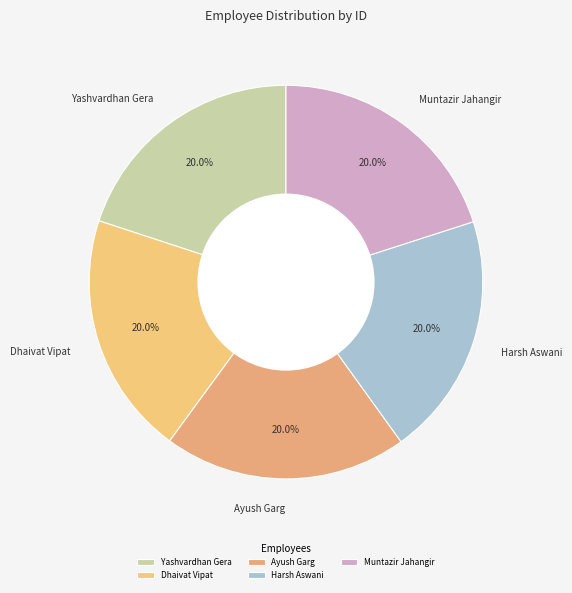

What is the ratio of the value at Dhaivat Vipat to the value at Ayush Garg?

1.0